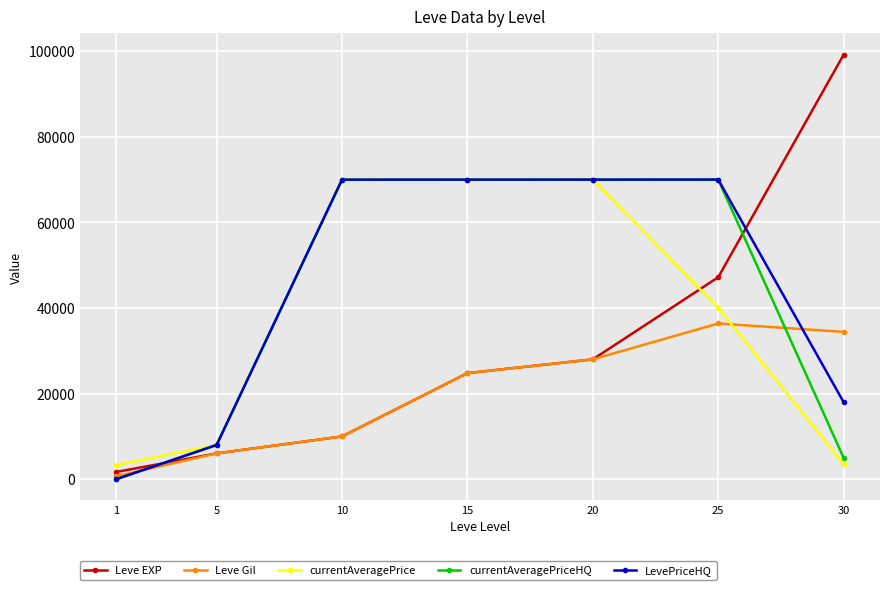

Is the value of currentAveragePriceHQ at 1 greater than the value of Leve Gil at 5?

No